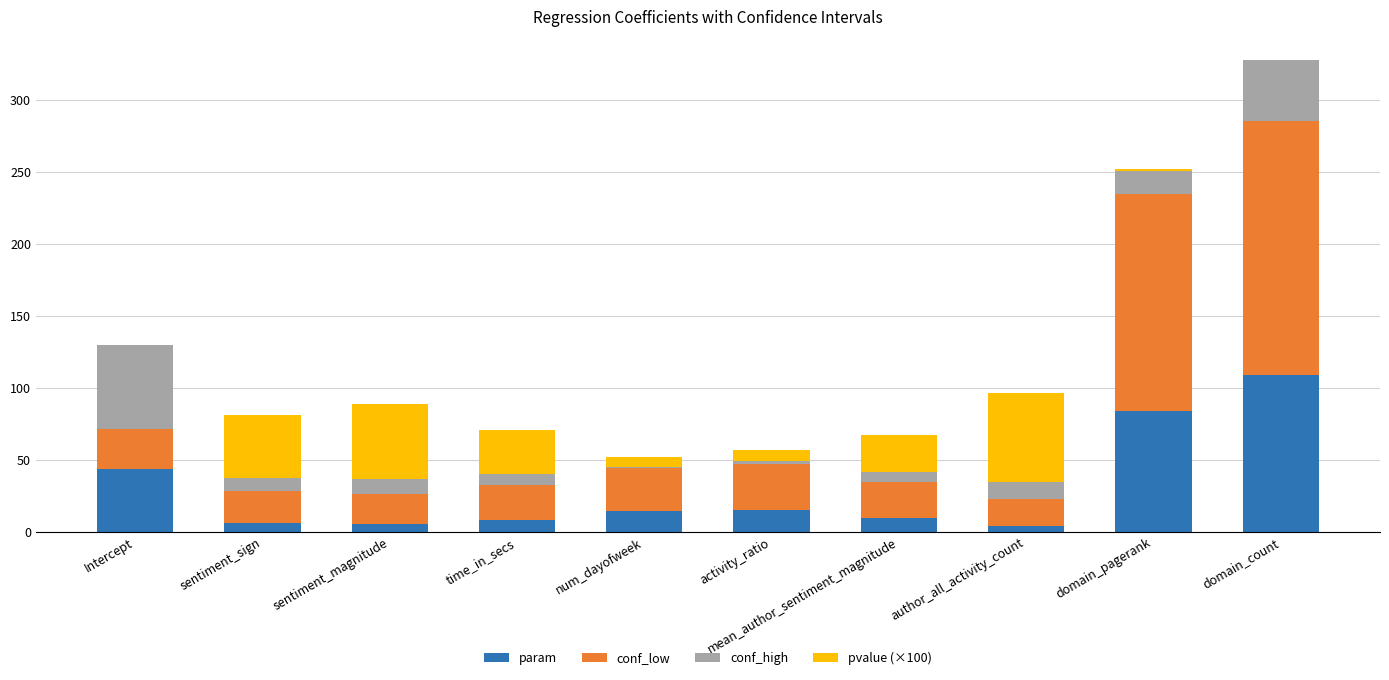

At which category is the sum across all series the highest?

domain_count